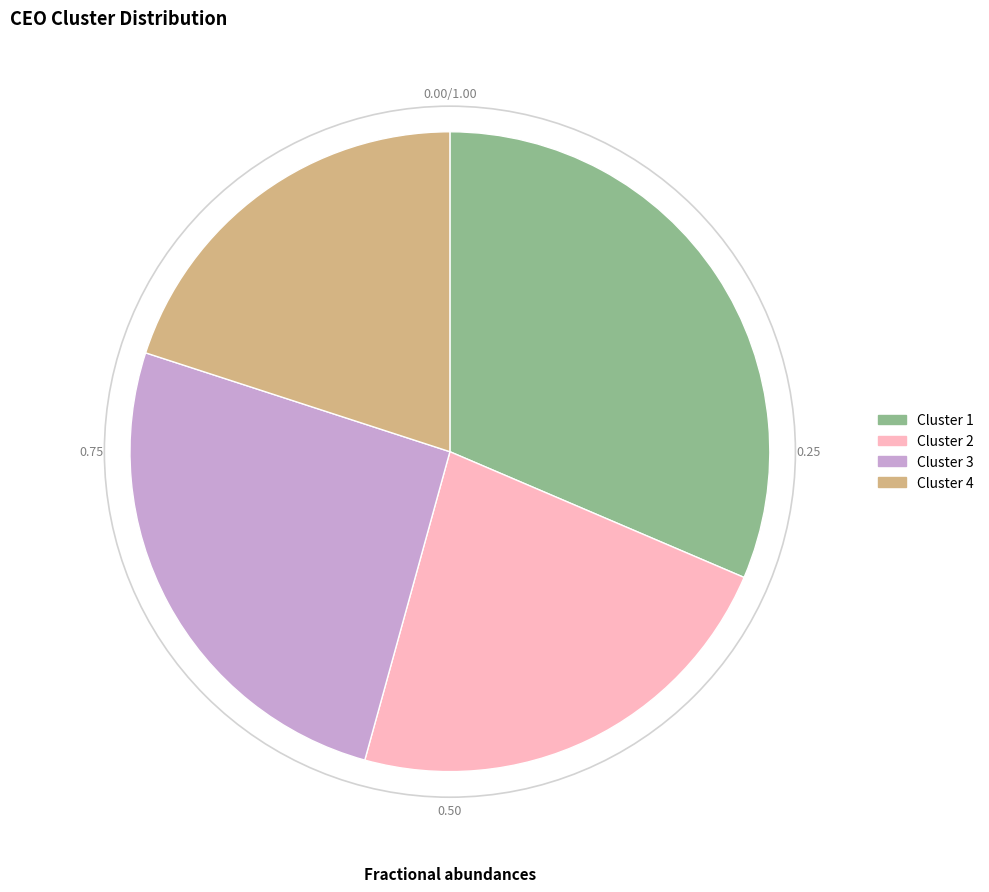

Rank the categories by value from lowest to highest.

Cluster 4, Cluster 2, Cluster 3, Cluster 1